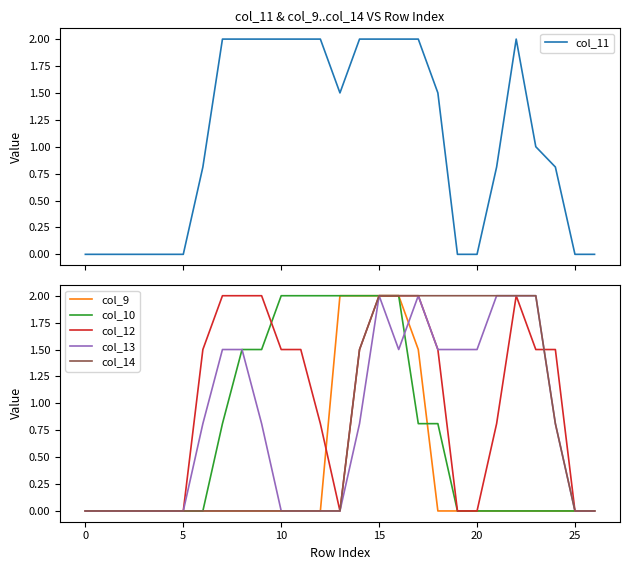

How many col_11 values are between 0 and 2?

27